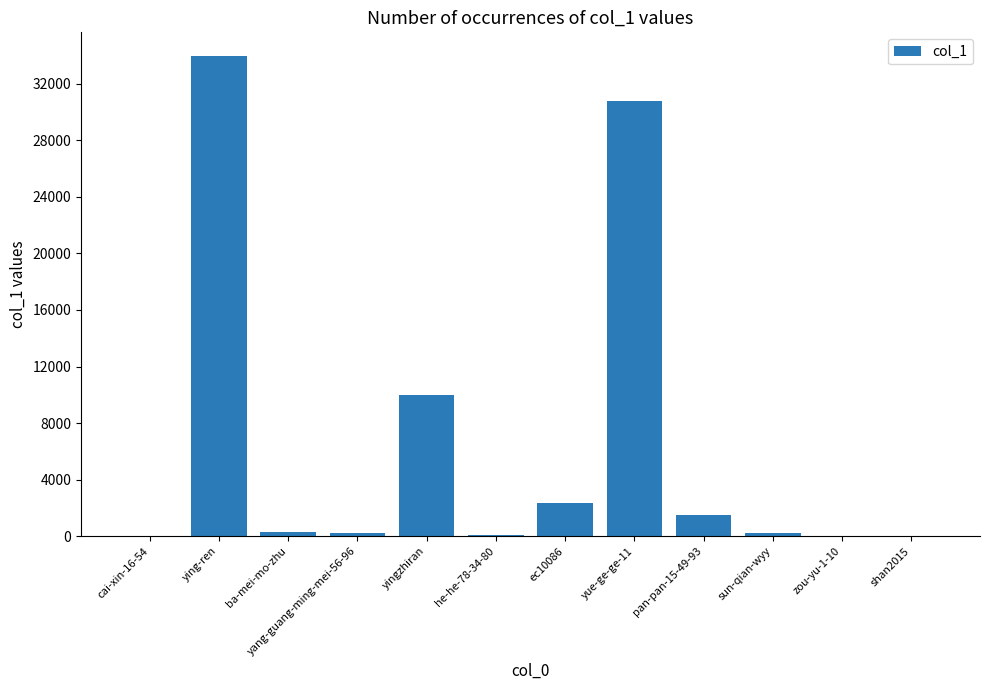

Which has a higher value, yue-ge-ge-11 or yingzhiran?

yue-ge-ge-11